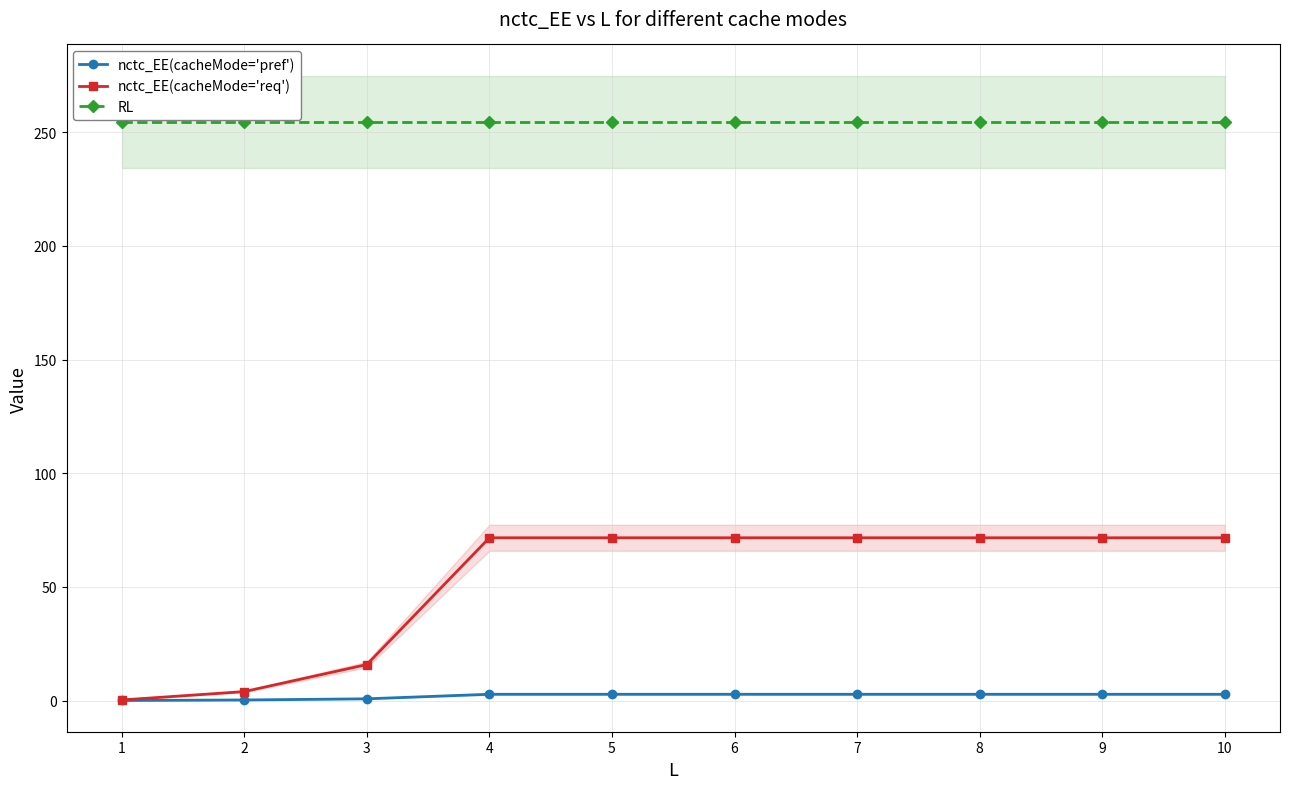

At which category is the sum across all series the highest?

4